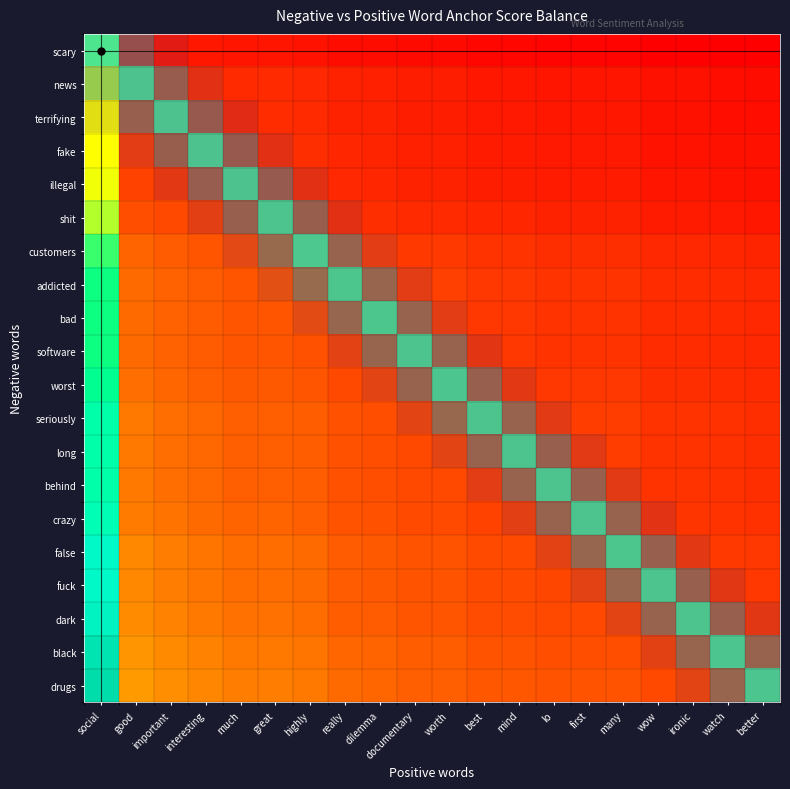

At which label does long reach its peak?

mind